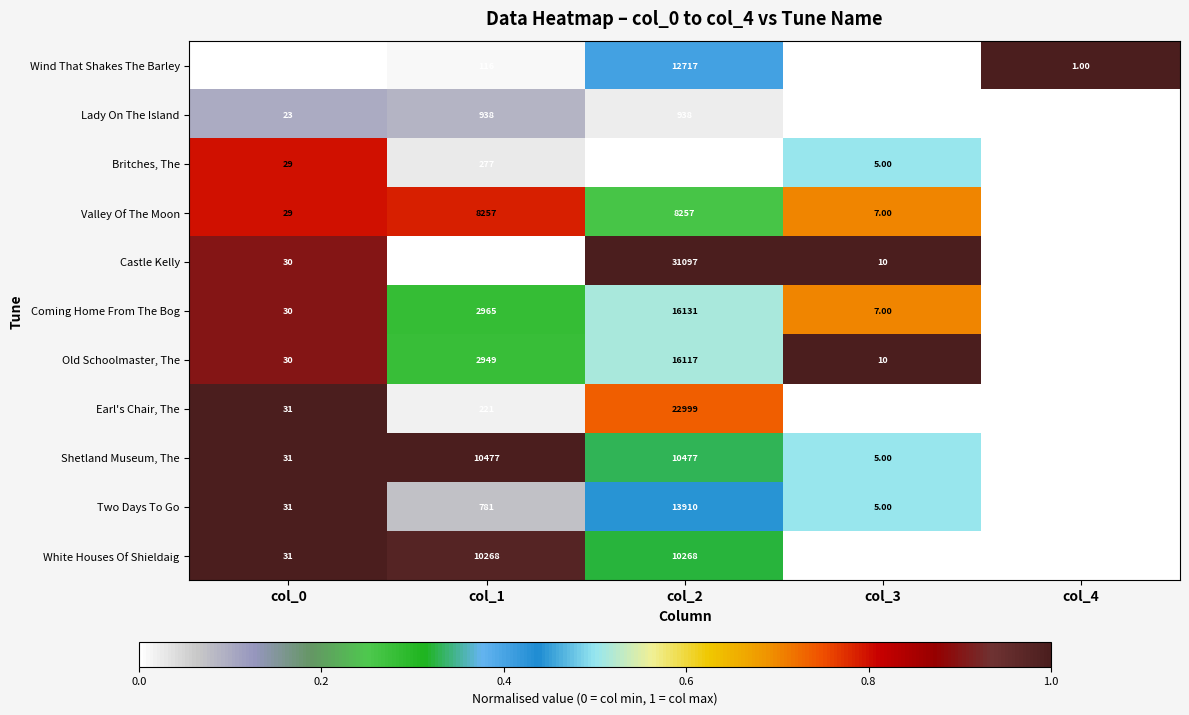

What is the total value across all series at col_1?

37270